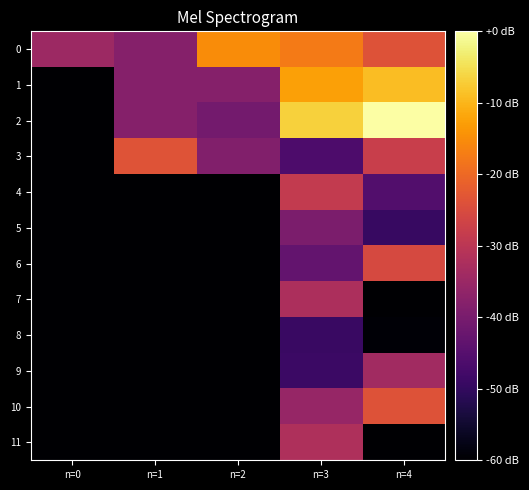

What is the smallest value displayed?

-3.8